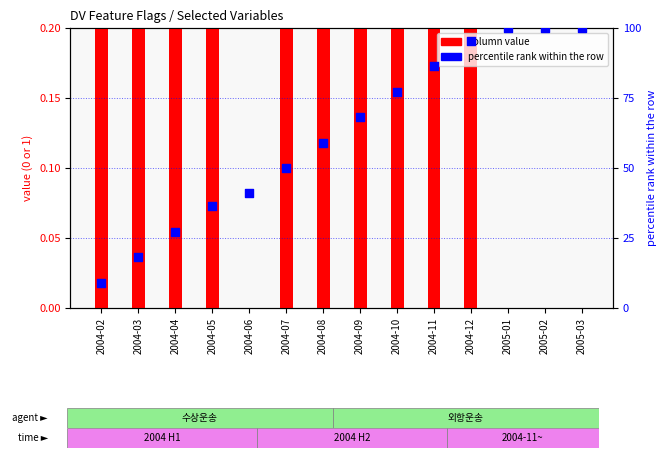

What is the total value across all series at 2004-02?

10.1